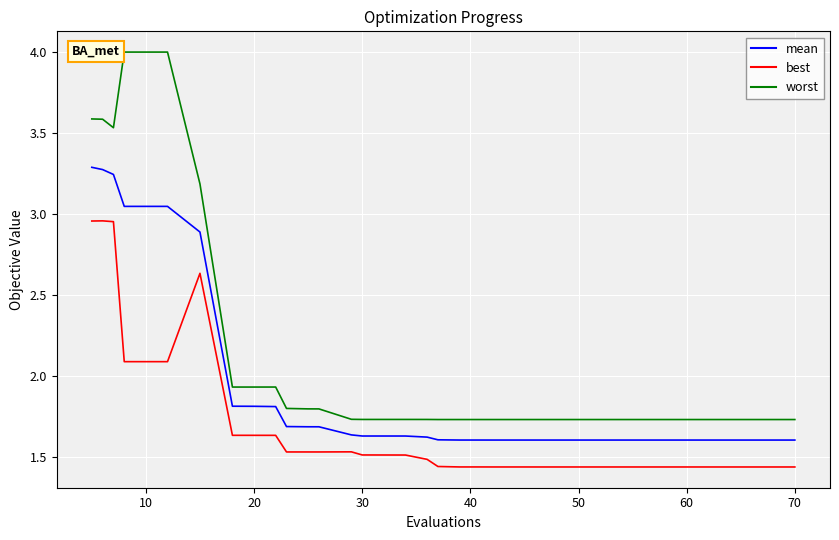

Rank the series by their maximum value, from lowest to highest.

best, mean, worst